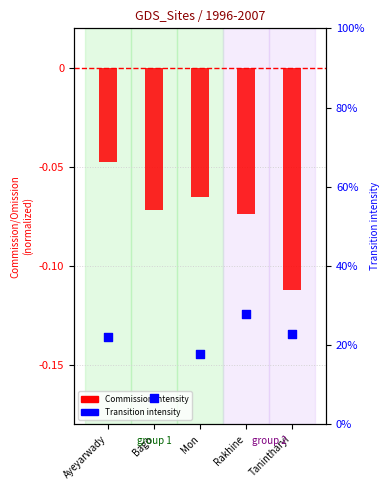

Which series has the widest spread of Y values?

Transition intensity